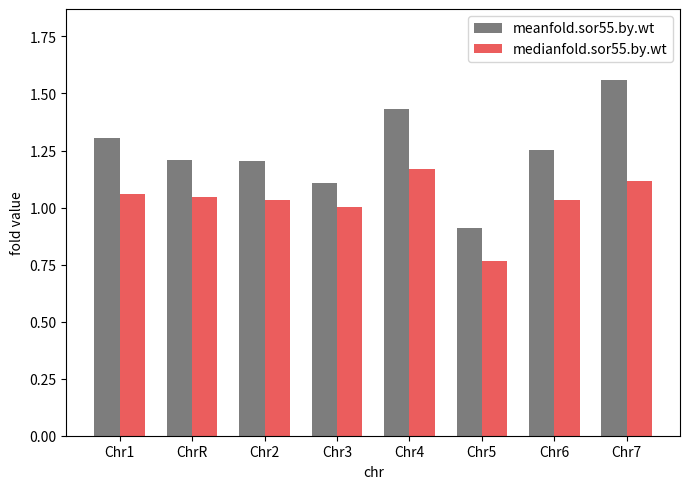

How many bars are there in total?

16